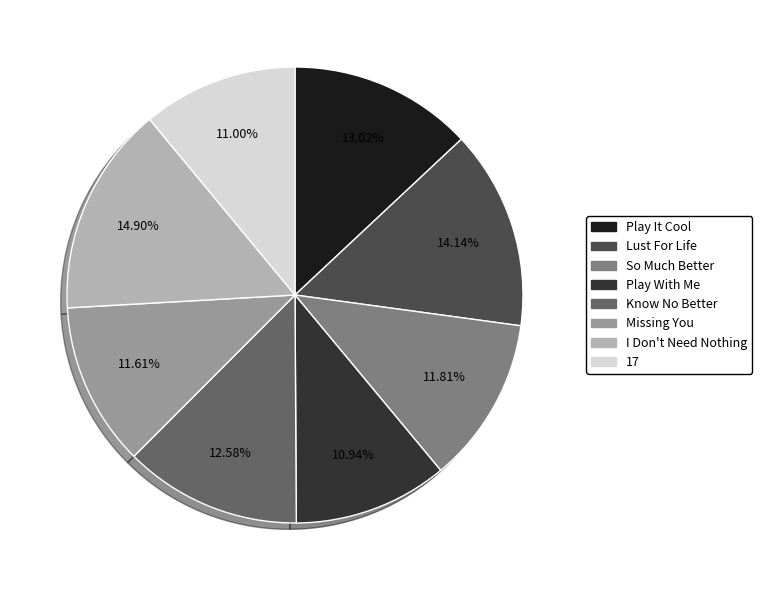

Combined, what portion of the pie is 17 and Know No Better?

23.6%